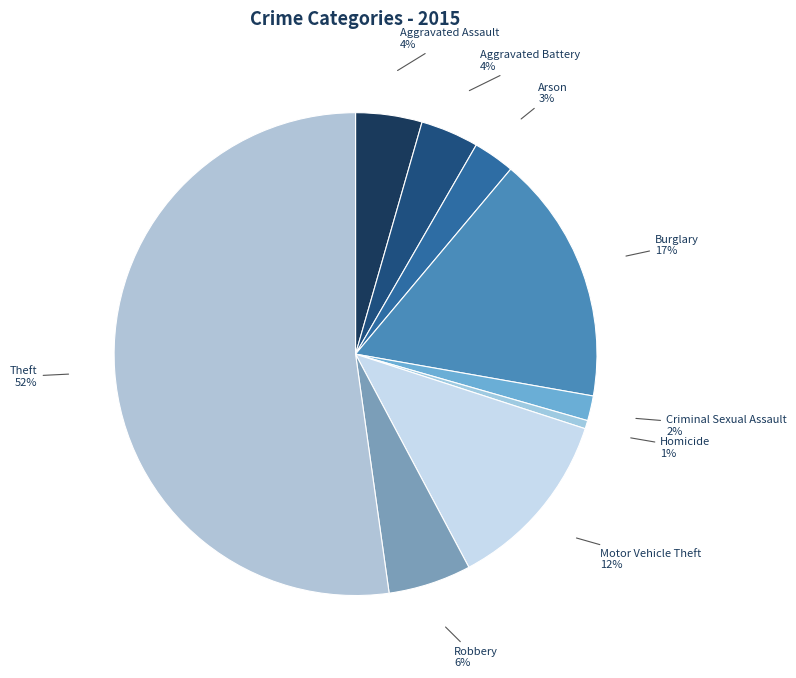

Approximately how many times larger is the value at Robbery compared to Arson?

2.0